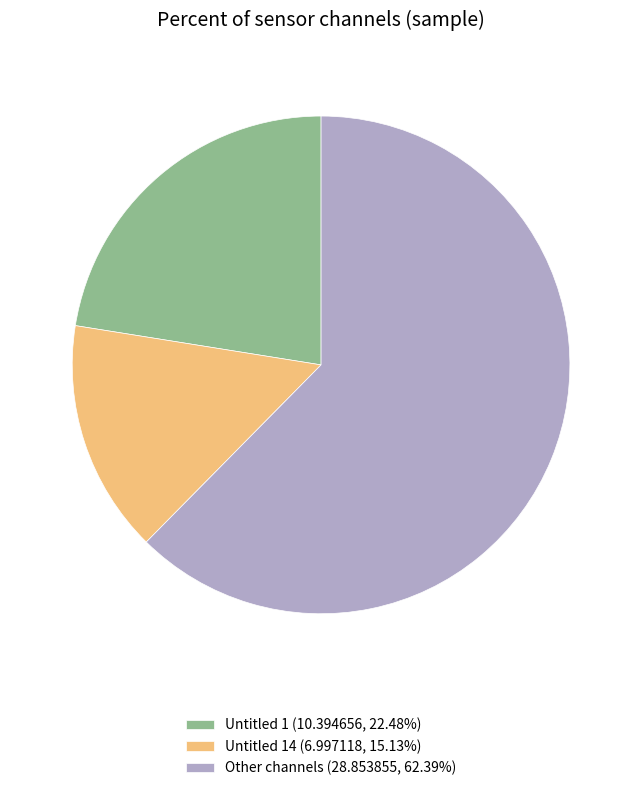

Is Untitled 1 (10.394656, 22.48%) the majority of the pie?

No